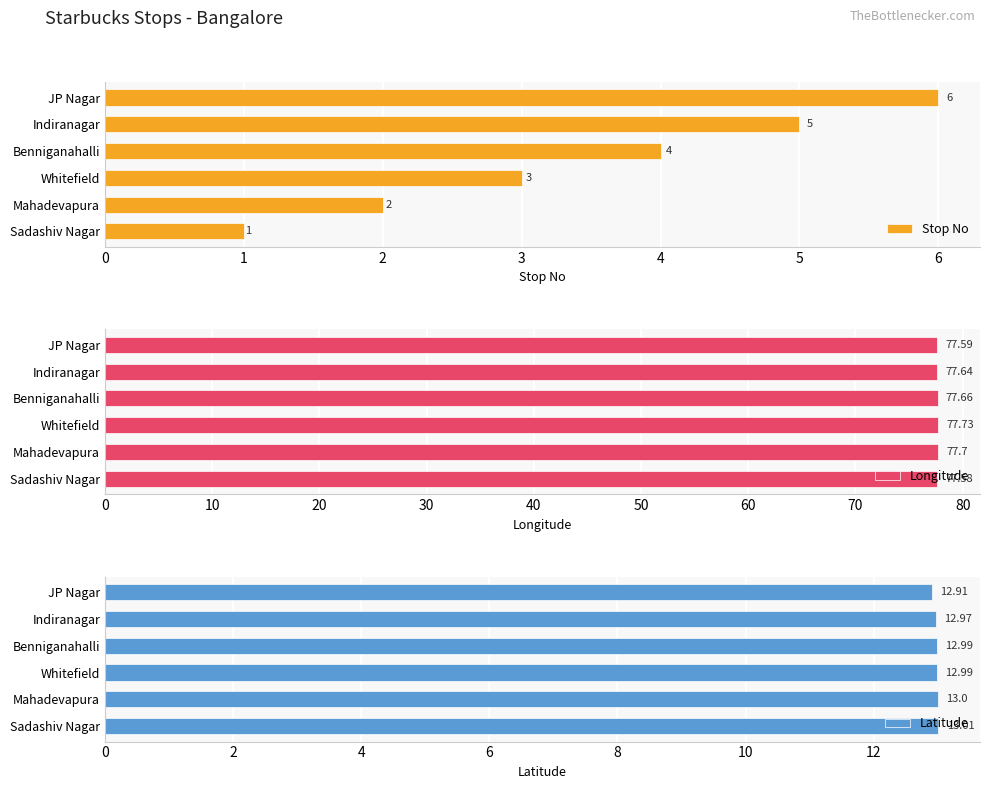

Which category has the lowest value in the Stop No series?

Sadashiv Nagar